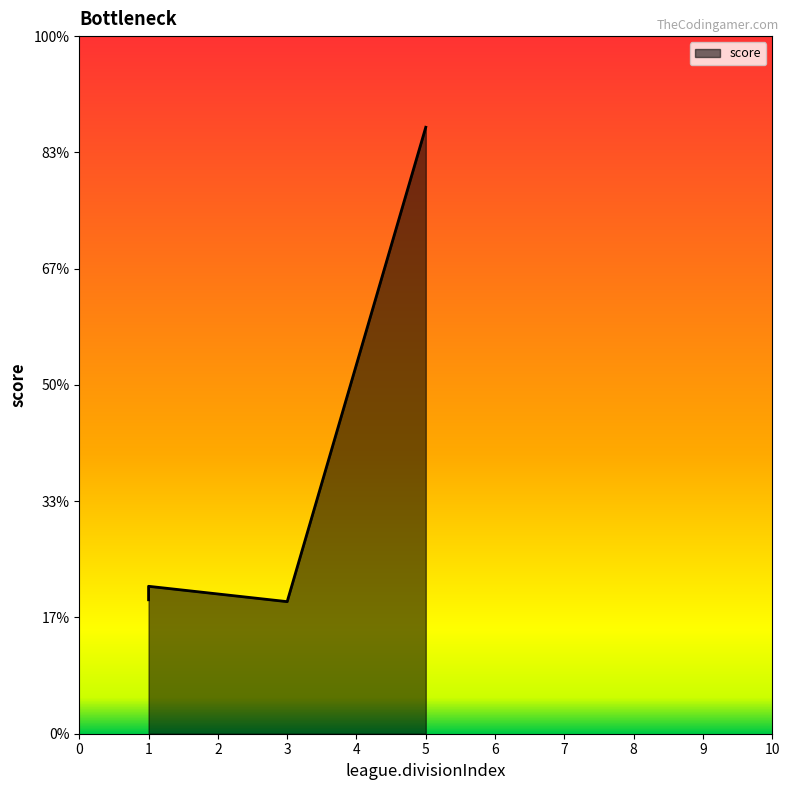

Count the number of categories in the chart.

4